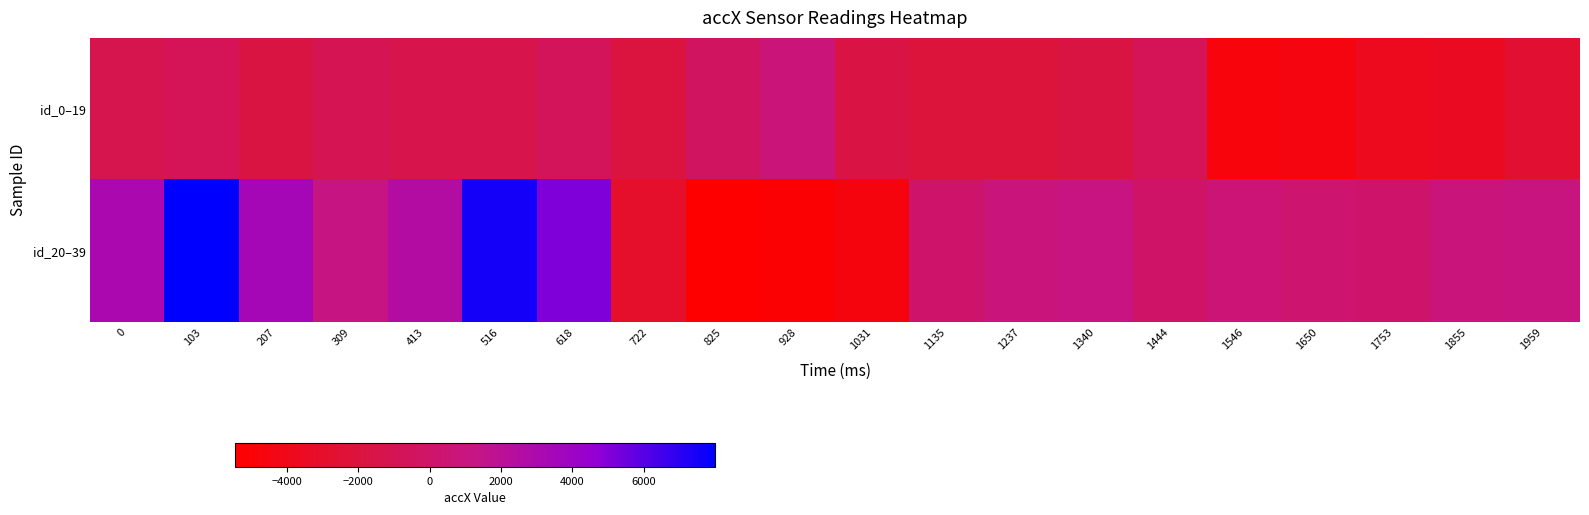

Which series has the largest total across all categories?

id_20–39